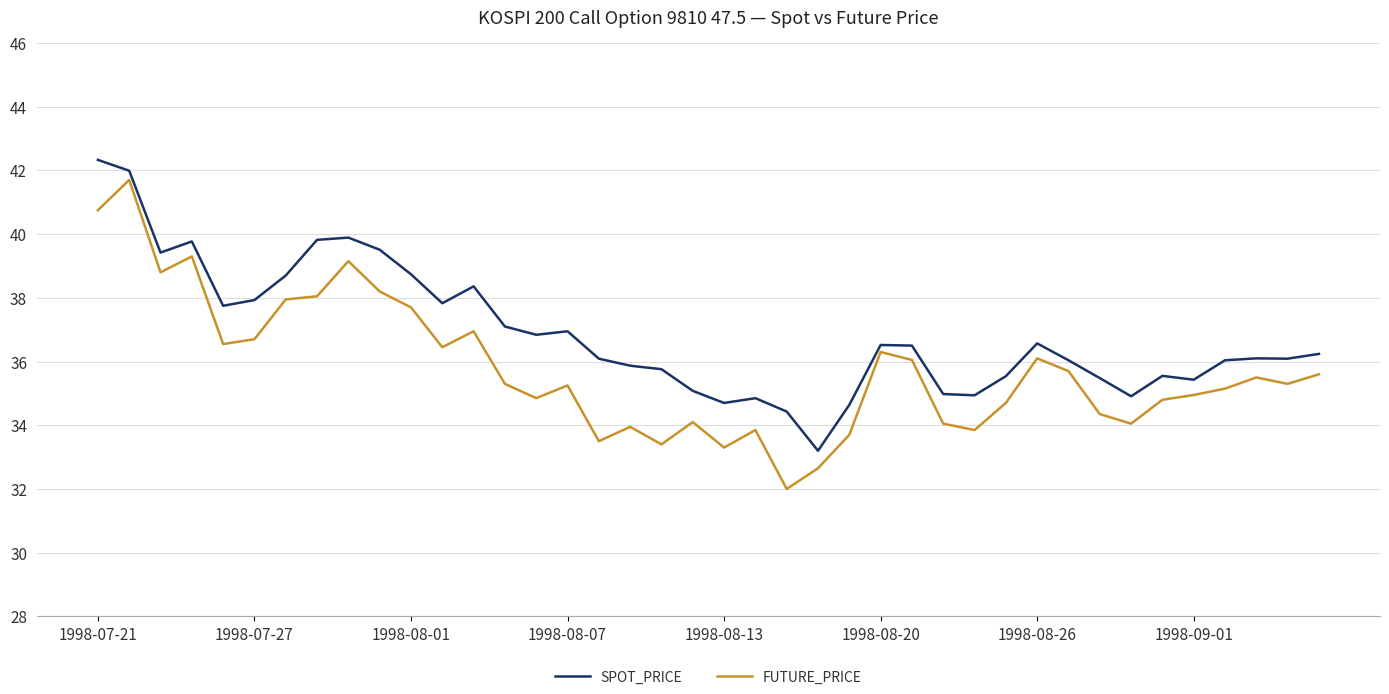

What is the minimum value shown in the chart?

32.0